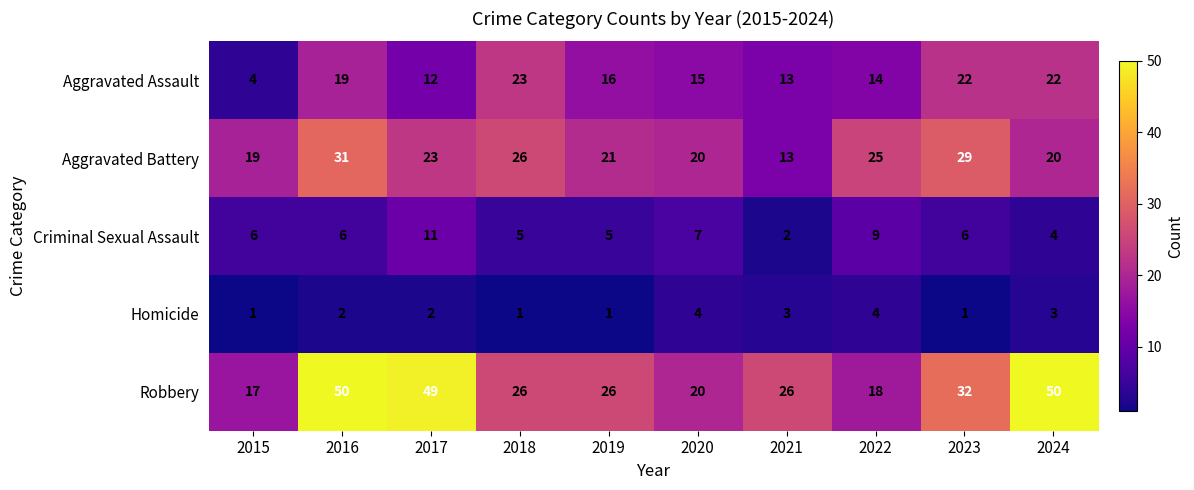

Which series has the widest spread of values?

Robbery